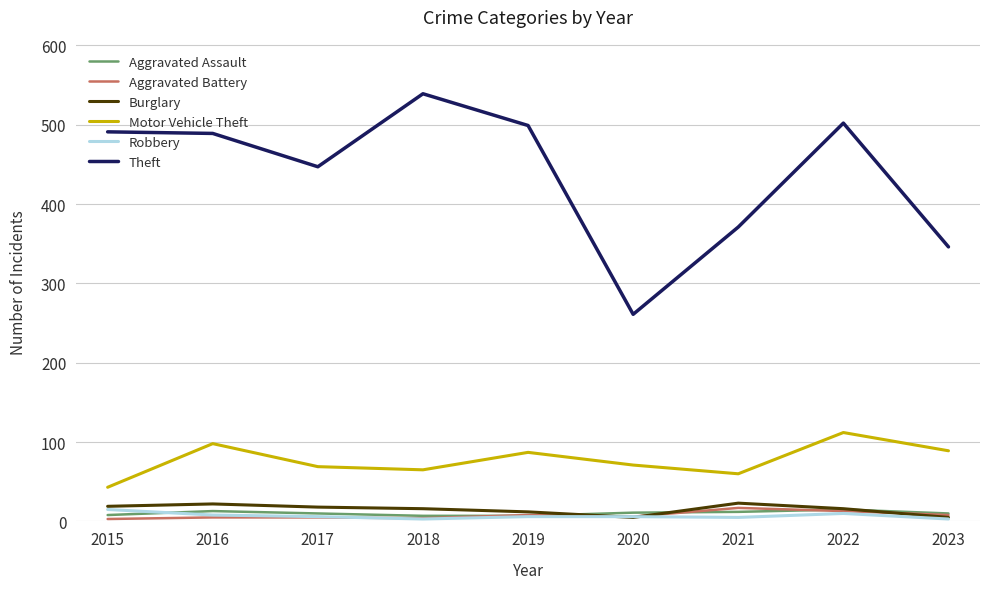

What is the sum of the Burglary values at 2015 and 2020?

24